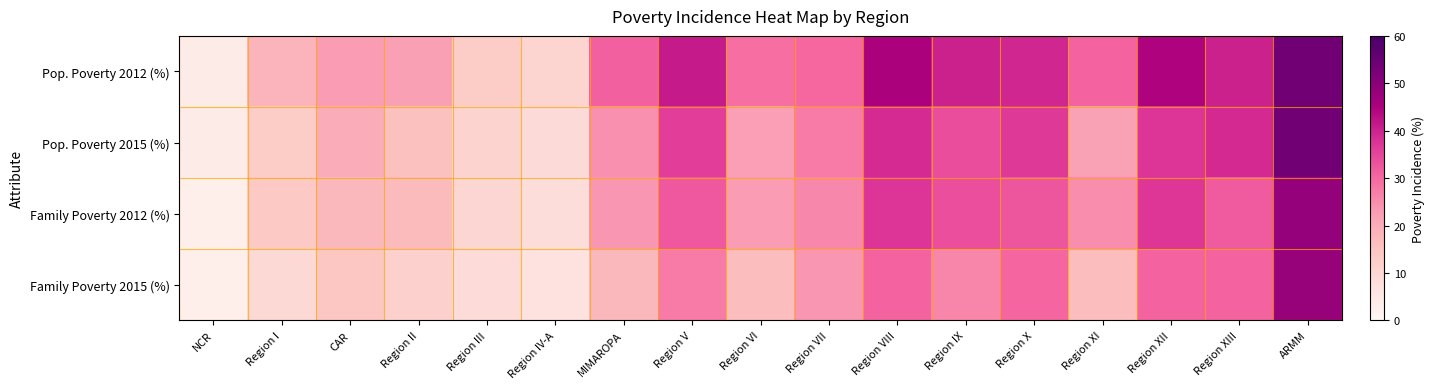

Rank the series by their maximum value, from lowest to highest.

Family Poverty 2015 (%), Family Poverty 2012 (%), Pop. Poverty 2012 (%), Pop. Poverty 2015 (%)